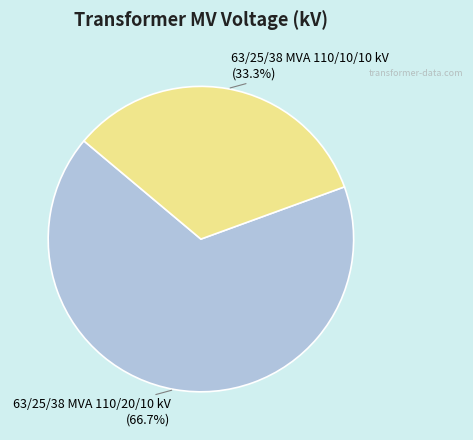

Approximately how many times larger is the value at 63/25/38 MVA 110/10/10 kV compared to 63/25/38 MVA 110/20/10 kV?

0.5